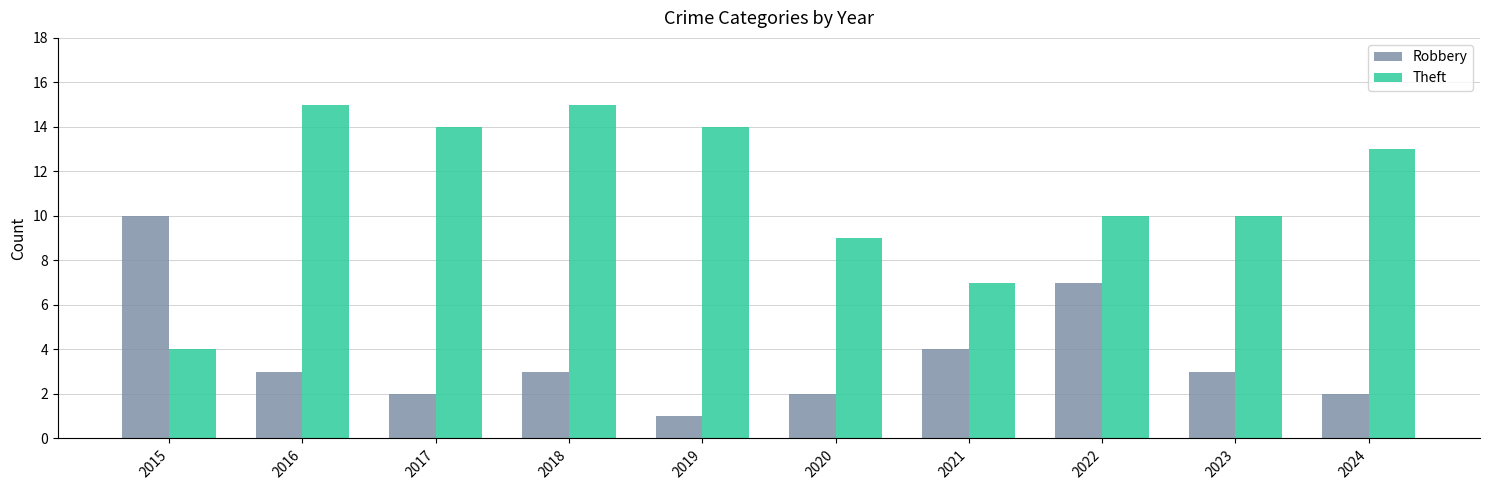

Between 2015 and 2018, which series saw the biggest shift?

Theft